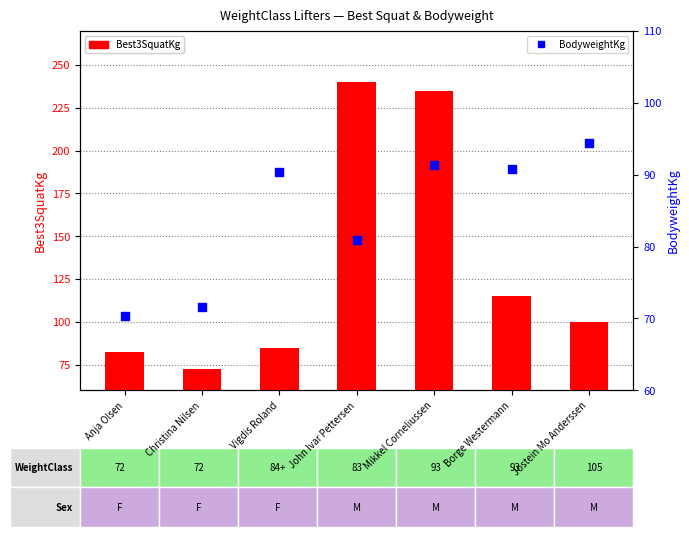

Which series has the largest Y range (max minus min)?

Best3SquatKg